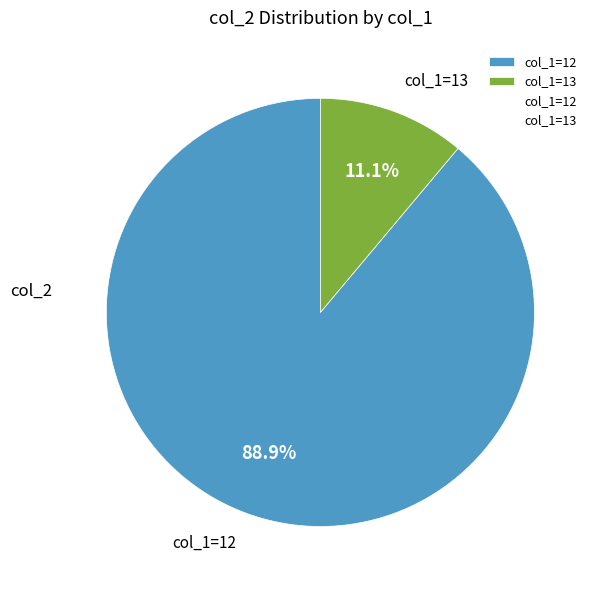

What is the largest slice in the pie chart?

col_1=12